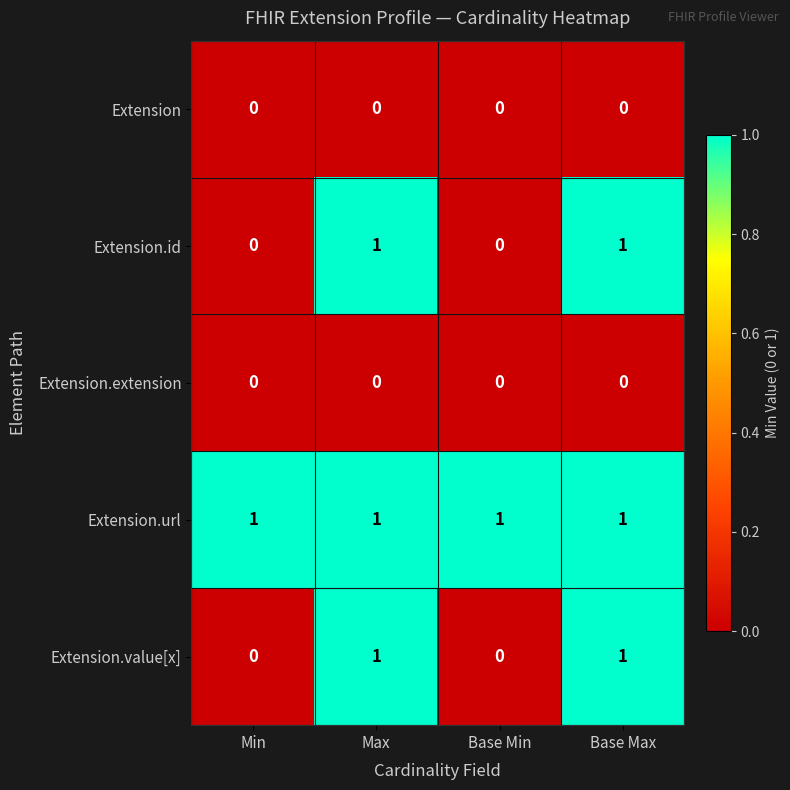

At how many categories does at least one series exceed 0?

4